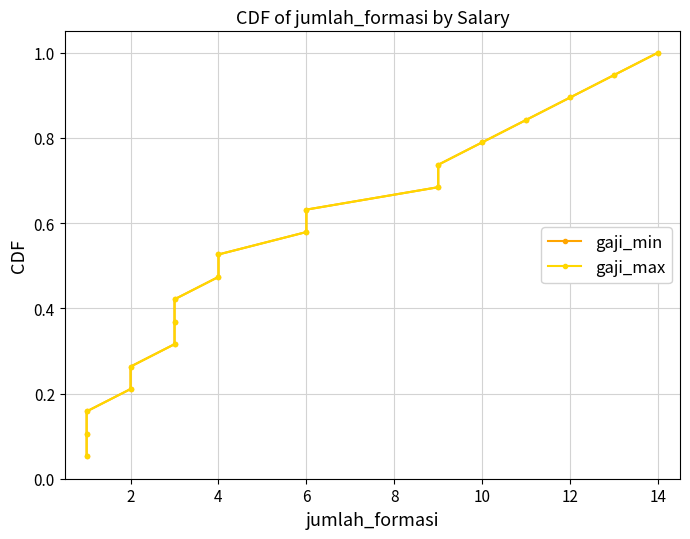

Which series has the largest range (max minus min)?

gaji_min